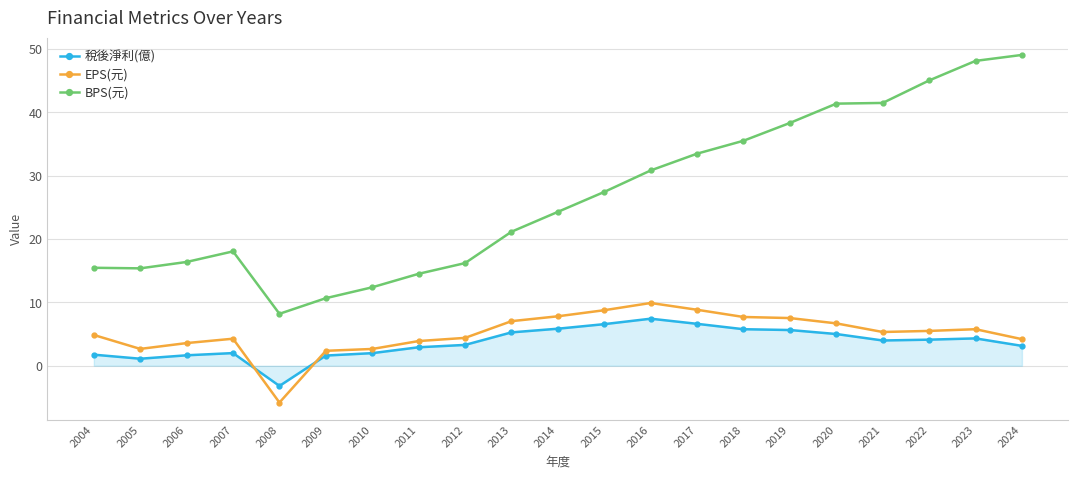

What is the difference between the maximum and minimum values in the EPS(元) series?

15.7